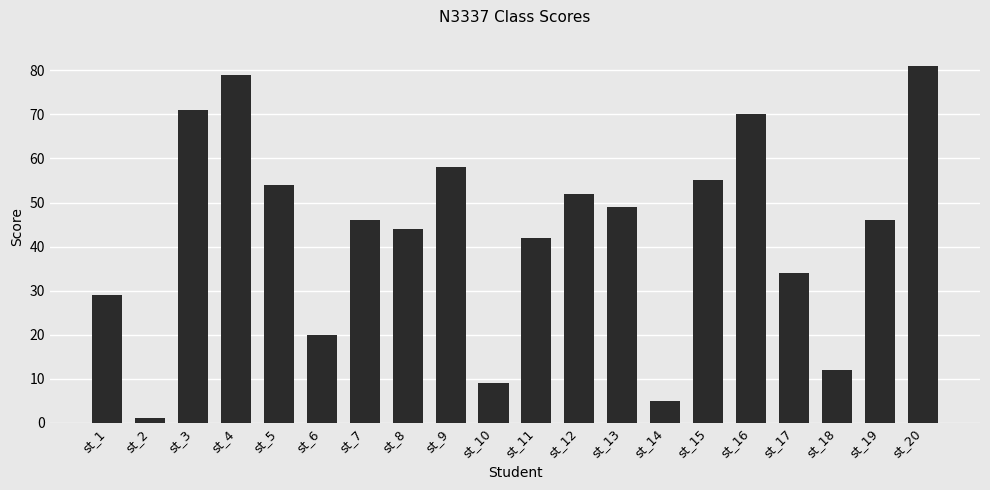

Are the bars grouped side by side (vs. stacked)?

No